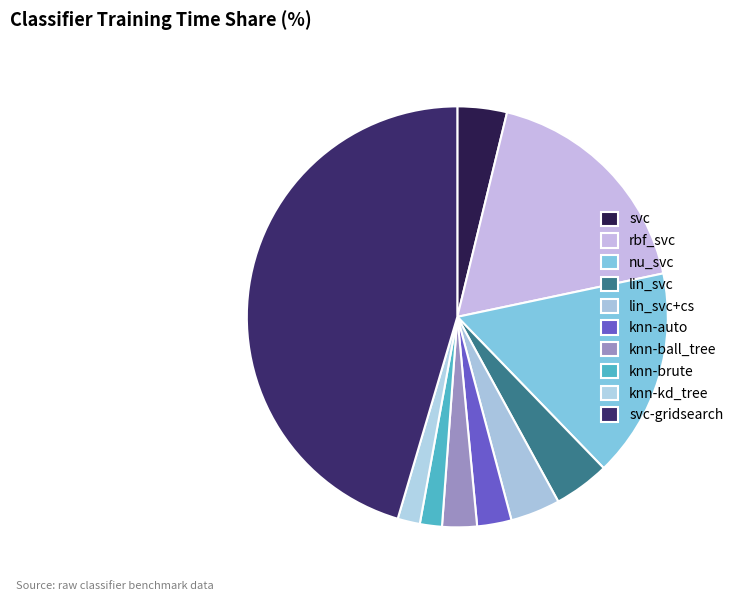

Does knn-brute account for over 50% of the chart?

No